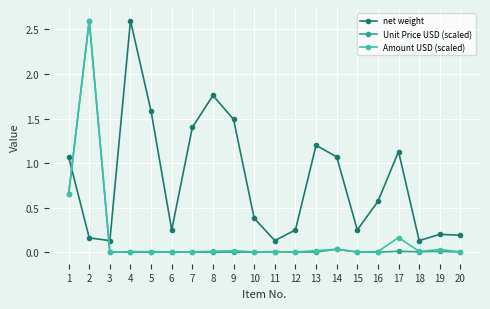

What are all the series names shown in the legend?

net weight, Unit Price USD (scaled), Amount USD (scaled)